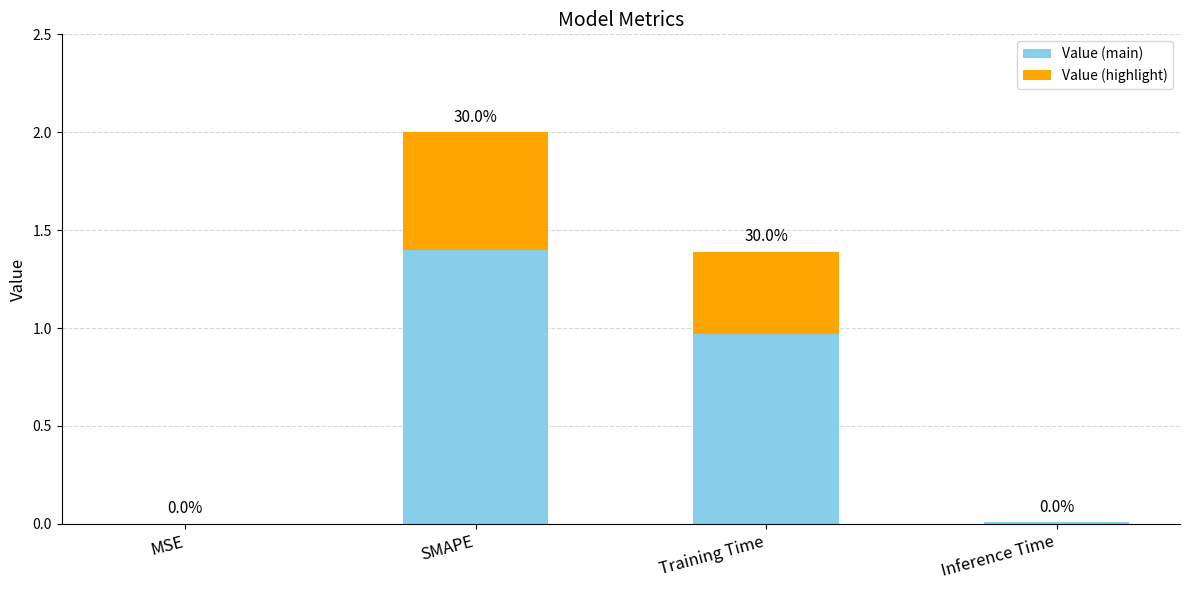

The Value (main) series shows 0.0 at Inference Time. True or false?

True